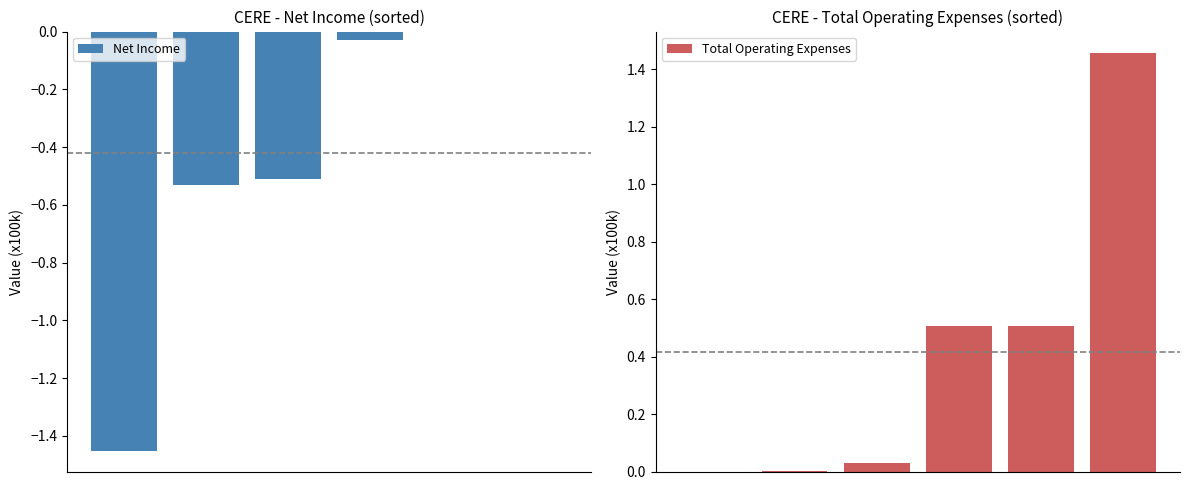

Count the number of data series in this chart.

2